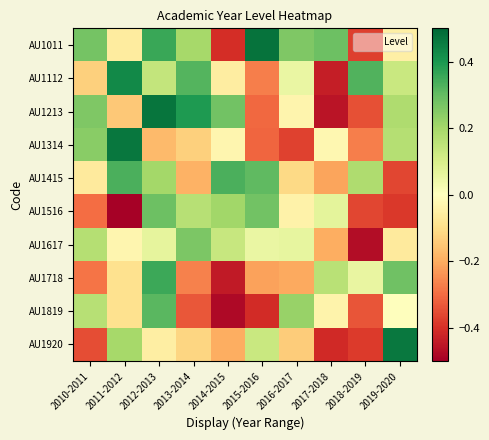

Reading left to right, transcribe all the data shown in this chart.

AU1011: 2010-2011=0.3	2011-2012=-0.1	2012-2013=0.4	2013-2014=0.2	2014-2015=-0.4	2015-2016=0.5	2016-2017=0.3	2017-2018=0.3	2018-2019=-0.4	2019-2020=-0.0
AU1112: 2010-2011=-0.1	2011-2012=0.4	2012-2013=0.1	2013-2014=0.3	2014-2015=-0.1	2015-2016=-0.3	2016-2017=0.1	2017-2018=-0.4	2018-2019=0.3	2019-2020=0.1
AU1213: 2010-2011=0.3	2011-2012=-0.1	2012-2013=0.5	2013-2014=0.4	2014-2015=0.3	2015-2016=-0.3	2016-2017=-0.0	2017-2018=-0.5	2018-2019=-0.3	2019-2020=0.2
AU1314: 2010-2011=0.2	2011-2012=0.5	2012-2013=-0.2	2013-2014=-0.1	2014-2015=-0.0	2015-2016=-0.3	2016-2017=-0.4	2017-2018=-0.0	2018-2019=-0.3	2019-2020=0.2
AU1415: 2010-2011=-0.1	2011-2012=0.3	2012-2013=0.2	2013-2014=-0.2	2014-2015=0.3	2015-2016=0.3	2016-2017=-0.1	2017-2018=-0.2	2018-2019=0.2	2019-2020=-0.4
AU1516: 2010-2011=-0.3	2011-2012=-0.5	2012-2013=0.3	2013-2014=0.2	2014-2015=0.2	2015-2016=0.3	2016-2017=-0.0	2017-2018=0.1	2018-2019=-0.4	2019-2020=-0.4
AU1617: 2010-2011=0.2	2011-2012=-0.0	2012-2013=0.1	2013-2014=0.3	2014-2015=0.1	2015-2016=0.1	2016-2017=0.1	2017-2018=-0.2	2018-2019=-0.5	2019-2020=-0.1
AU1718: 2010-2011=-0.3	2011-2012=-0.1	2012-2013=0.4	2013-2014=-0.3	2014-2015=-0.4	2015-2016=-0.2	2016-2017=-0.2	2017-2018=0.2	2018-2019=0.1	2019-2020=0.3
AU1819: 2010-2011=0.2	2011-2012=-0.1	2012-2013=0.3	2013-2014=-0.3	2014-2015=-0.5	2015-2016=-0.4	2016-2017=0.2	2017-2018=-0.0	2018-2019=-0.3	2019-2020=0.0
AU1920: 2010-2011=-0.3	2011-2012=0.2	2012-2013=-0.1	2013-2014=-0.1	2014-2015=-0.2	2015-2016=0.1	2016-2017=-0.1	2017-2018=-0.4	2018-2019=-0.4	2019-2020=0.5